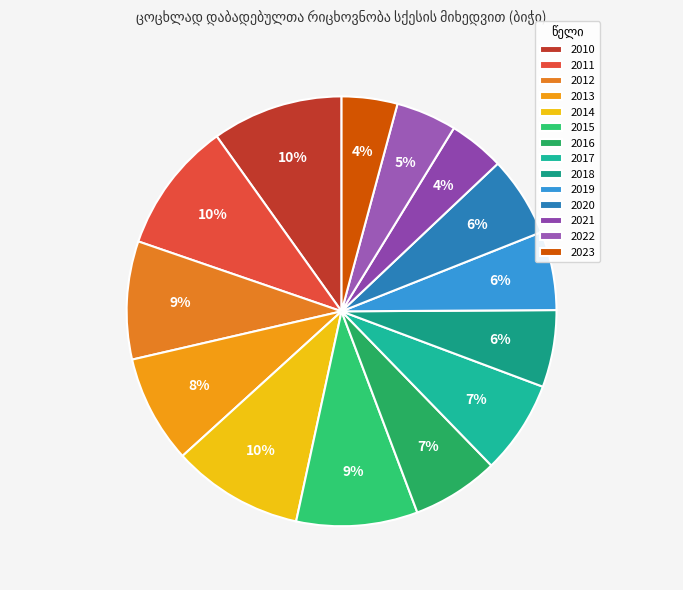

To the nearest percent, what percentage of the pie is 2011?

10%